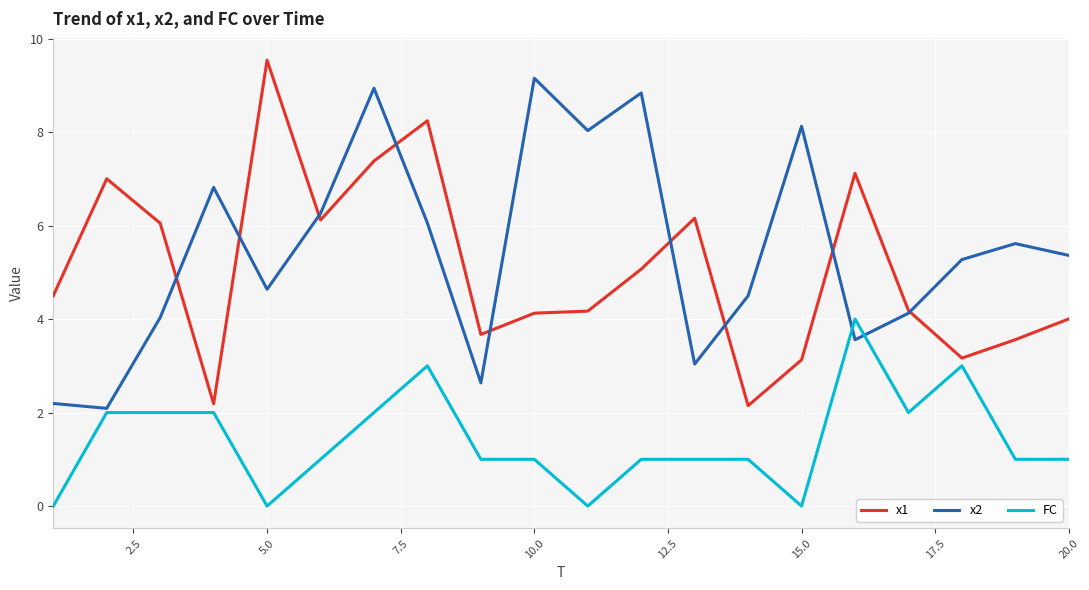

What is the spread (max minus min) of values at 20.0?

4.4